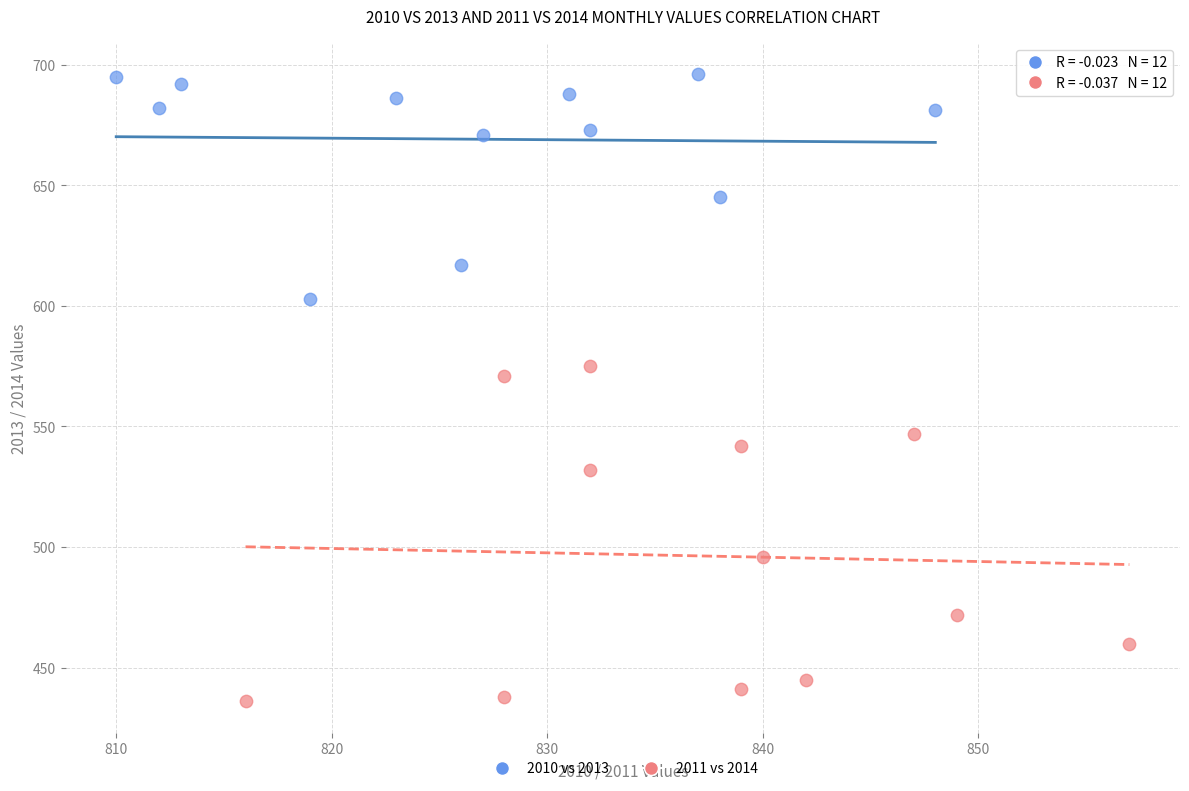

Which series has the largest Y range (max minus min)?

2011 vs 2014